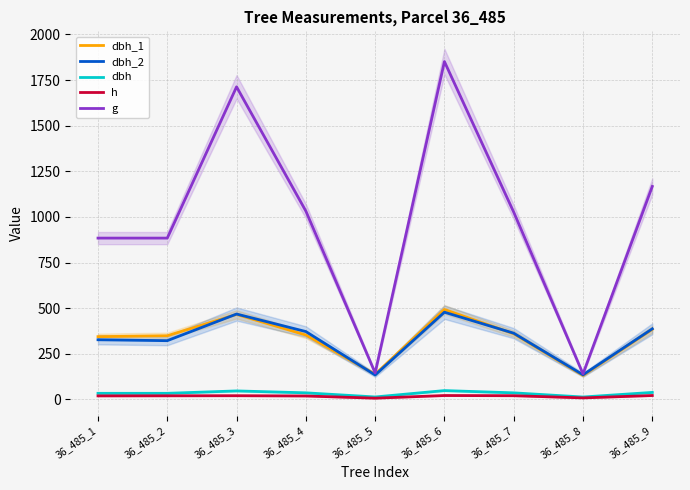

Where is the first local maximum for dbh_2?

36_485_3